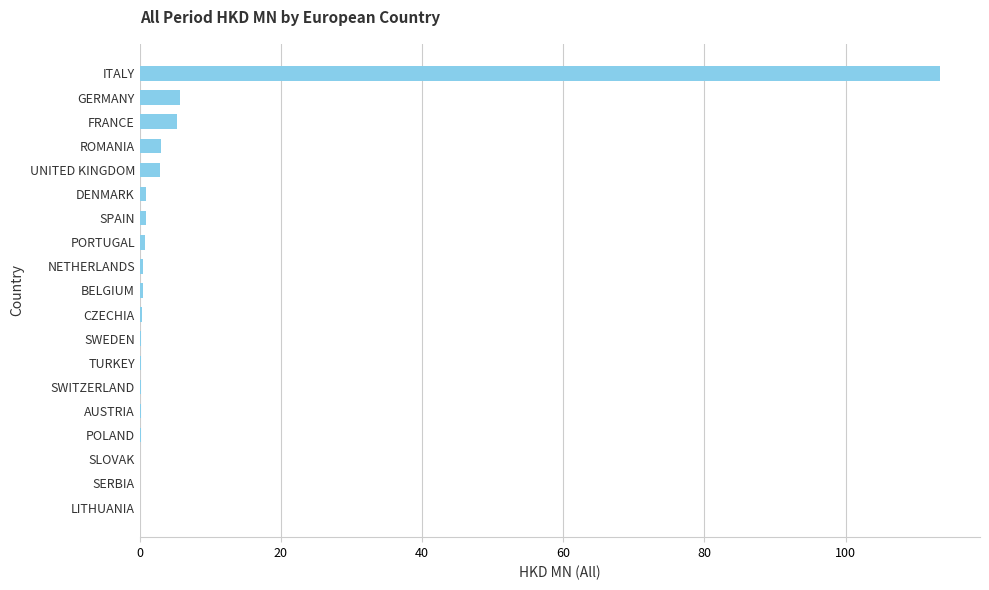

At which category does the chart reach its peak across all series?

ITALY